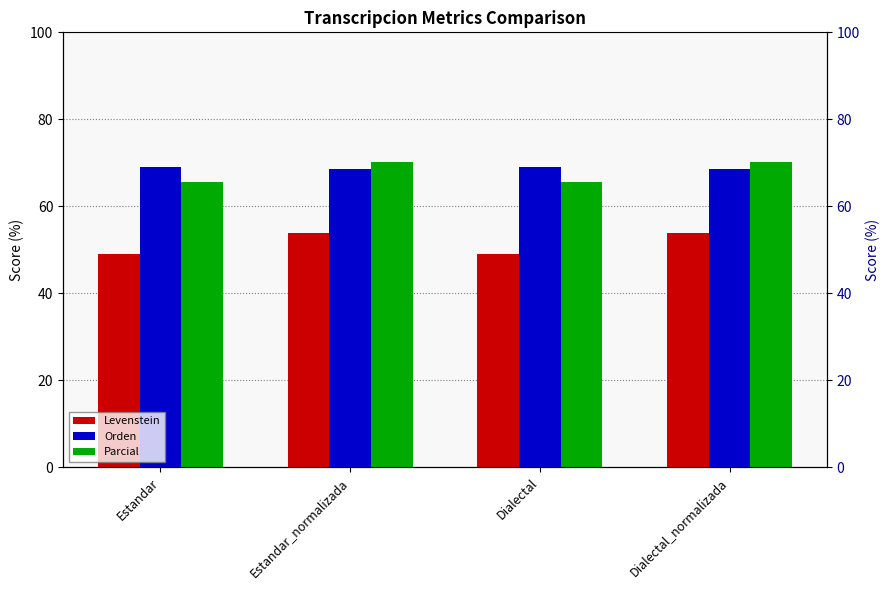

At which category is the sum across all series the highest?

Estandar_normalizada